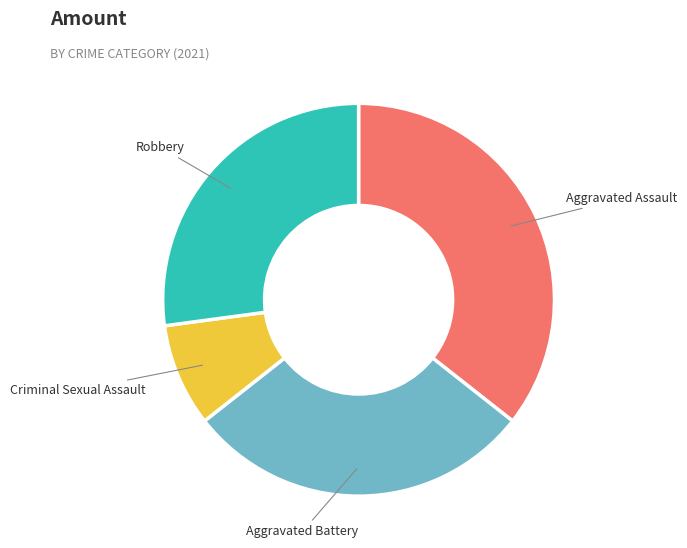

The Criminal Sexual Assault slice represents 1% of the pie. True or false?

False